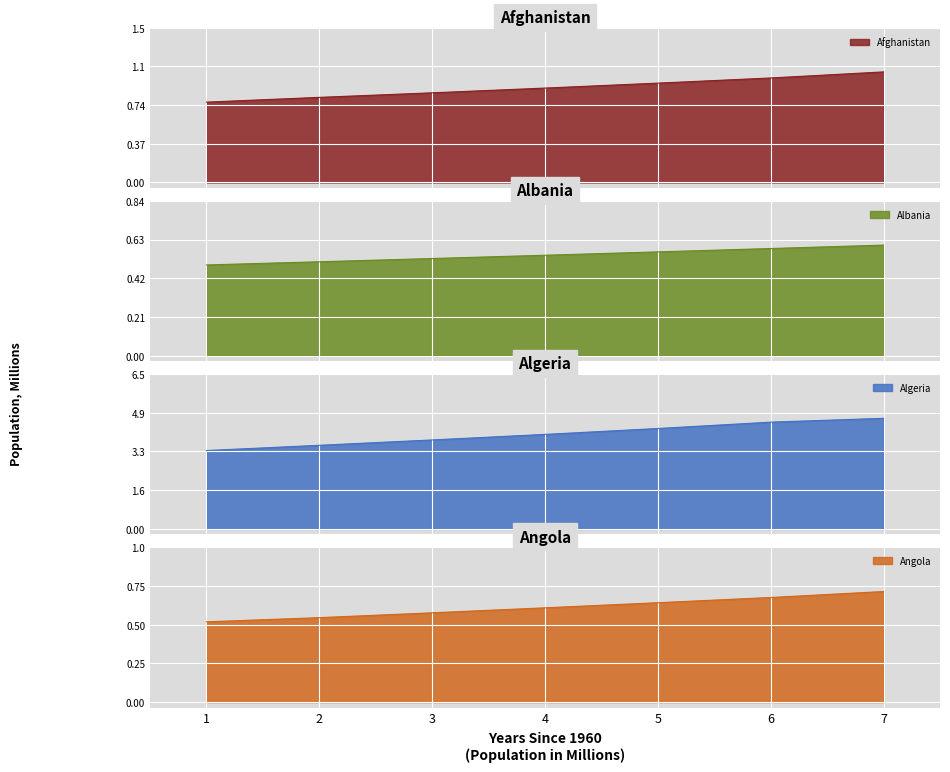

Rank the categories by Angola value from lowest to highest.

1, 2, 3, 4, 5, 6, 7